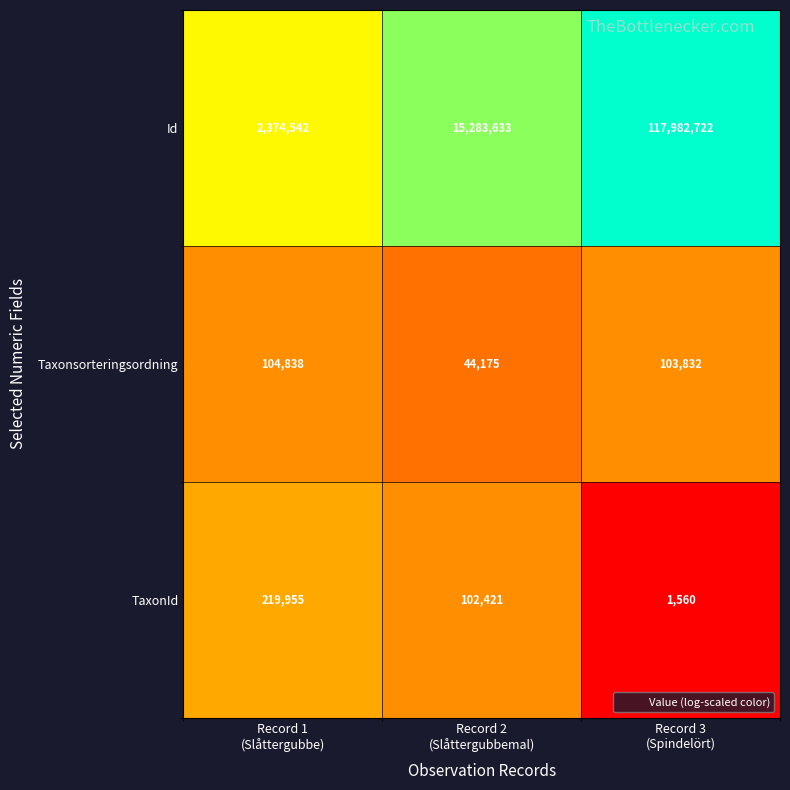

Count the TaxonId values in the range 1560 to 219955.

3